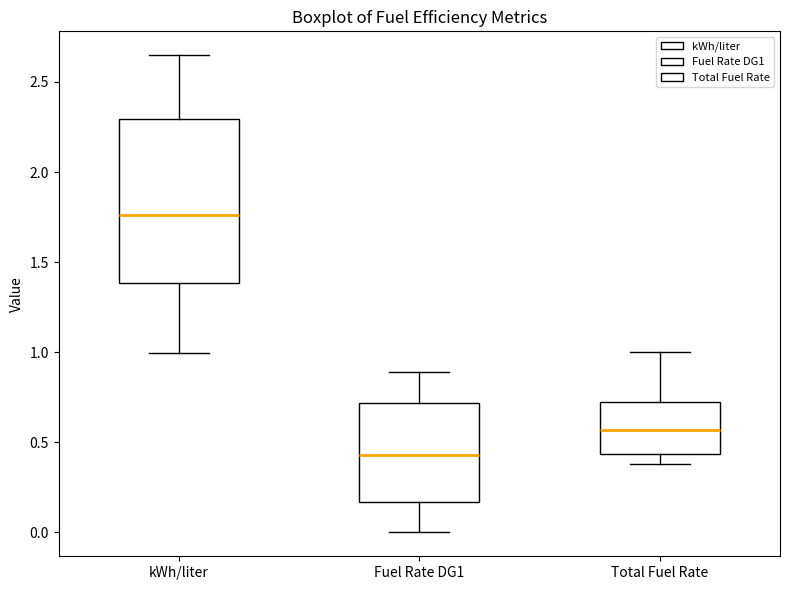

Where does the median line of the box for kWh/liter sit on the y-axis? The values are not printed on the chart, so give them approximately, as read against the axis.

1.75